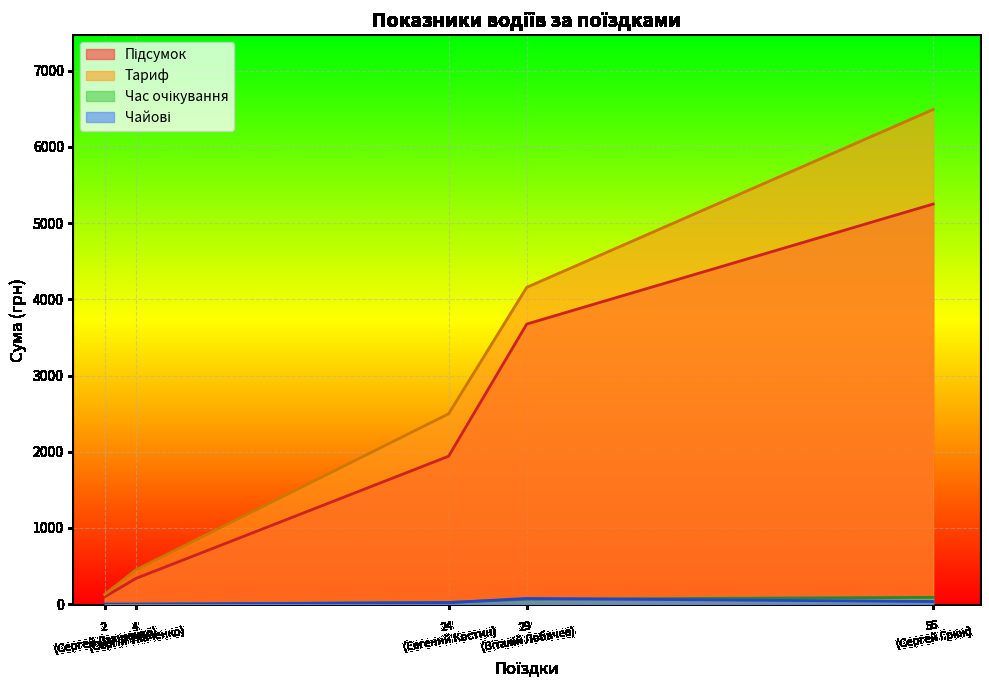

What is the greatest value displayed?

6490.9